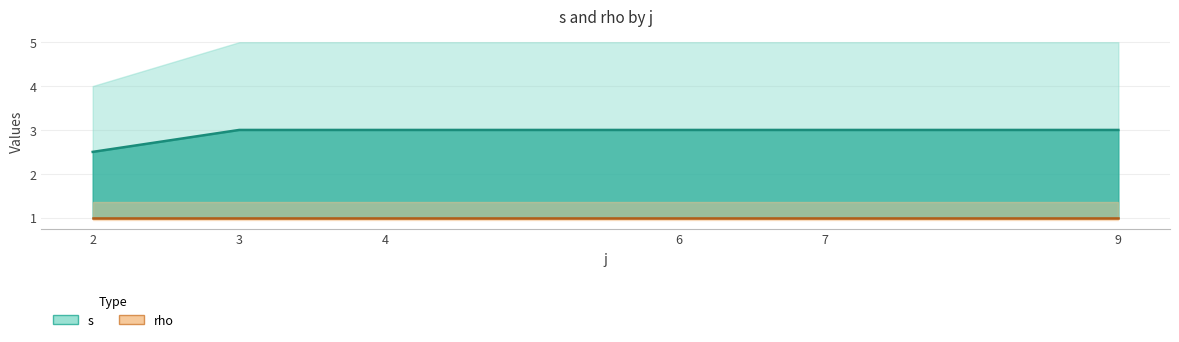

True or false: rho and s intersect in this chart.

False